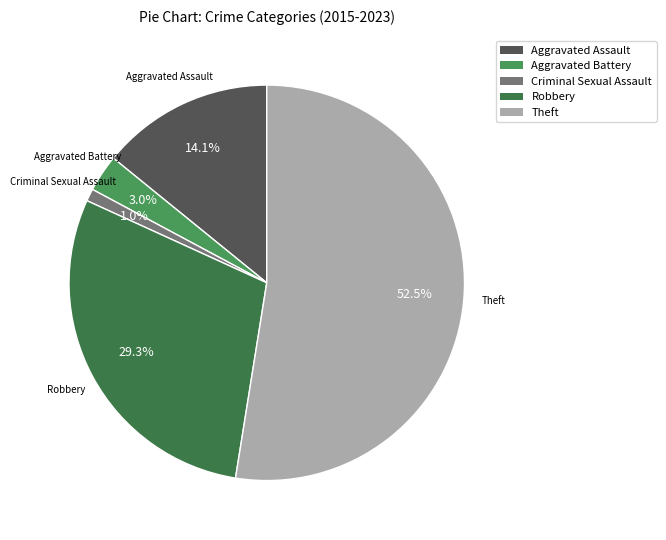

Do Theft and Robbery together represent more than half of the pie?

Yes